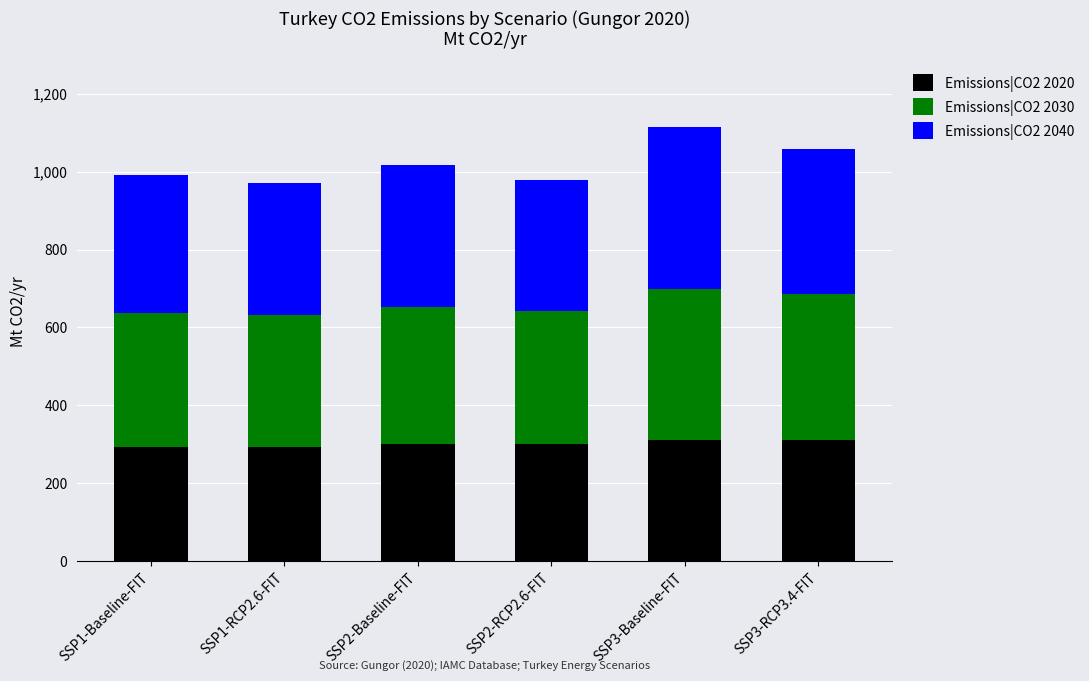

What is the lowest value of the Emissions|CO2 2020 series?

293.4